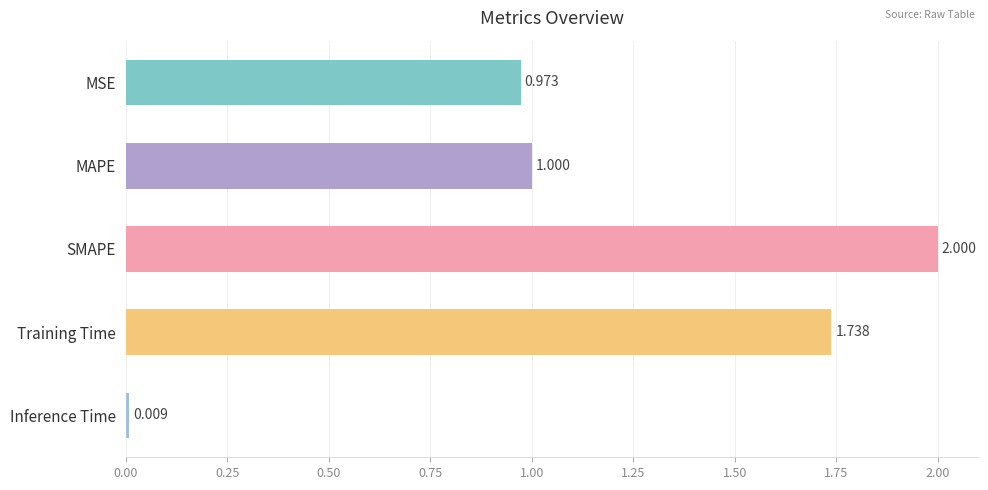

Rank the categories by value from highest to lowest.

SMAPE, Training Time, MAPE, MSE, Inference Time